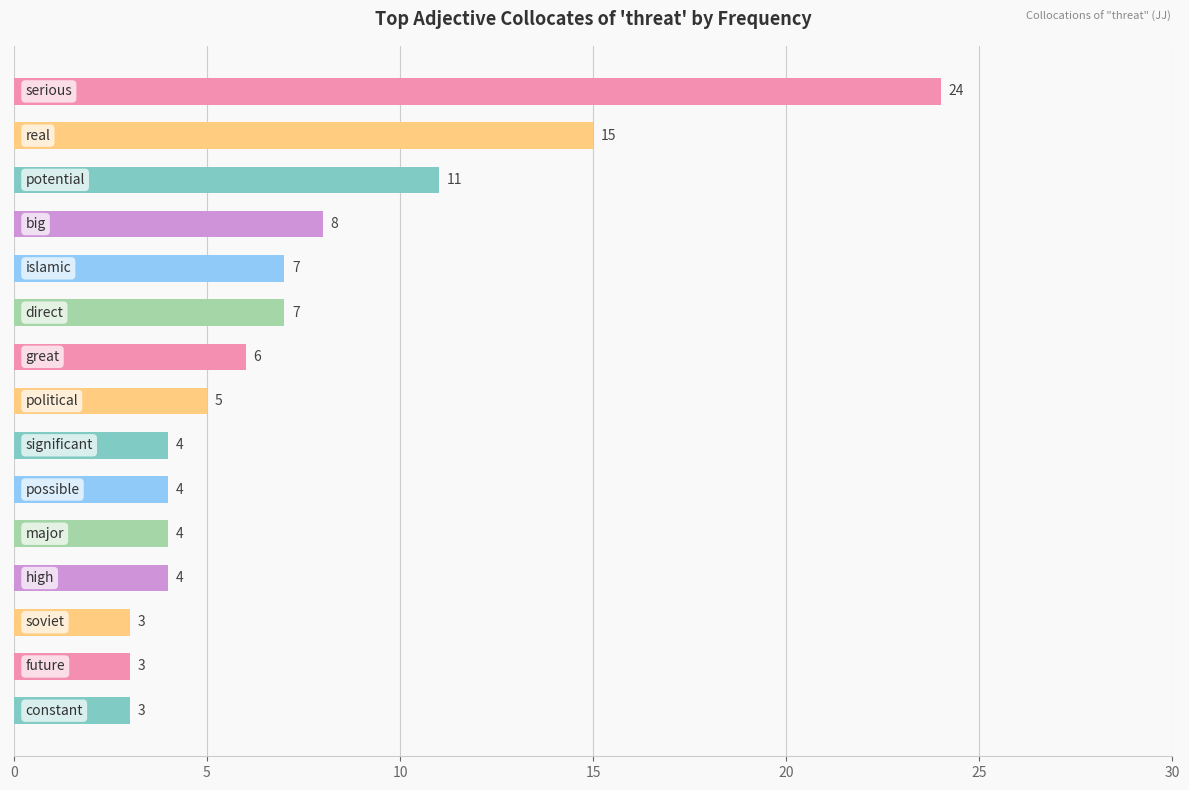

What is the sum of all values?

108